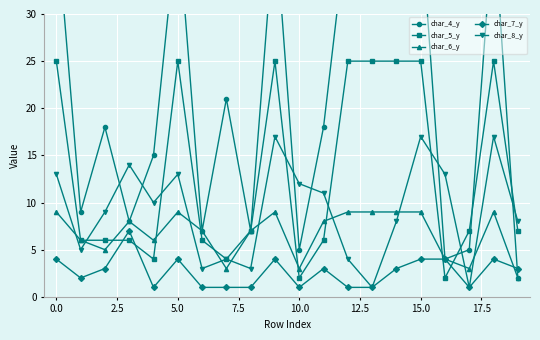

Which category has the lowest value in the char_6_y series?

19